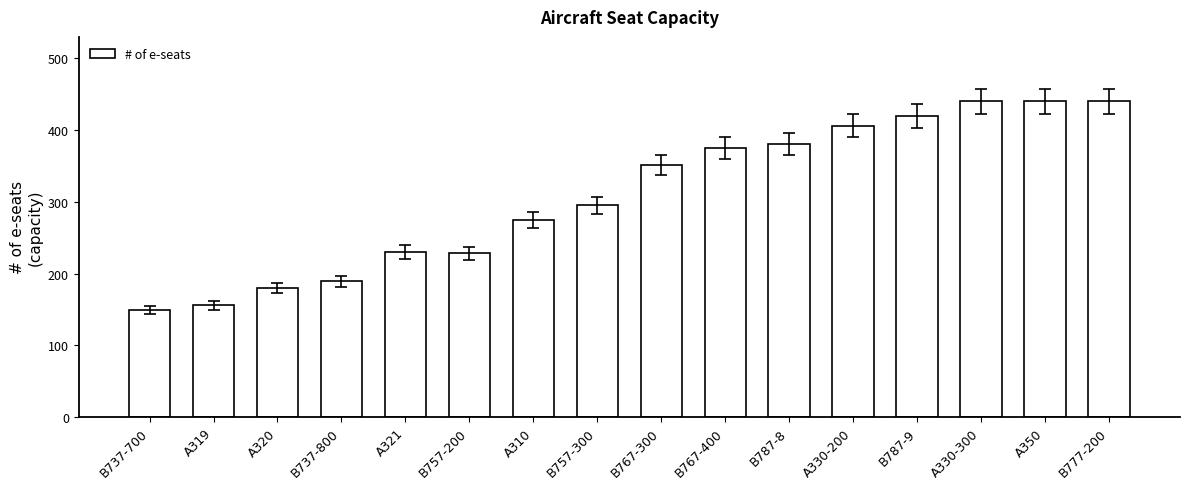

Between B777-200 and A321, which is larger?

B777-200